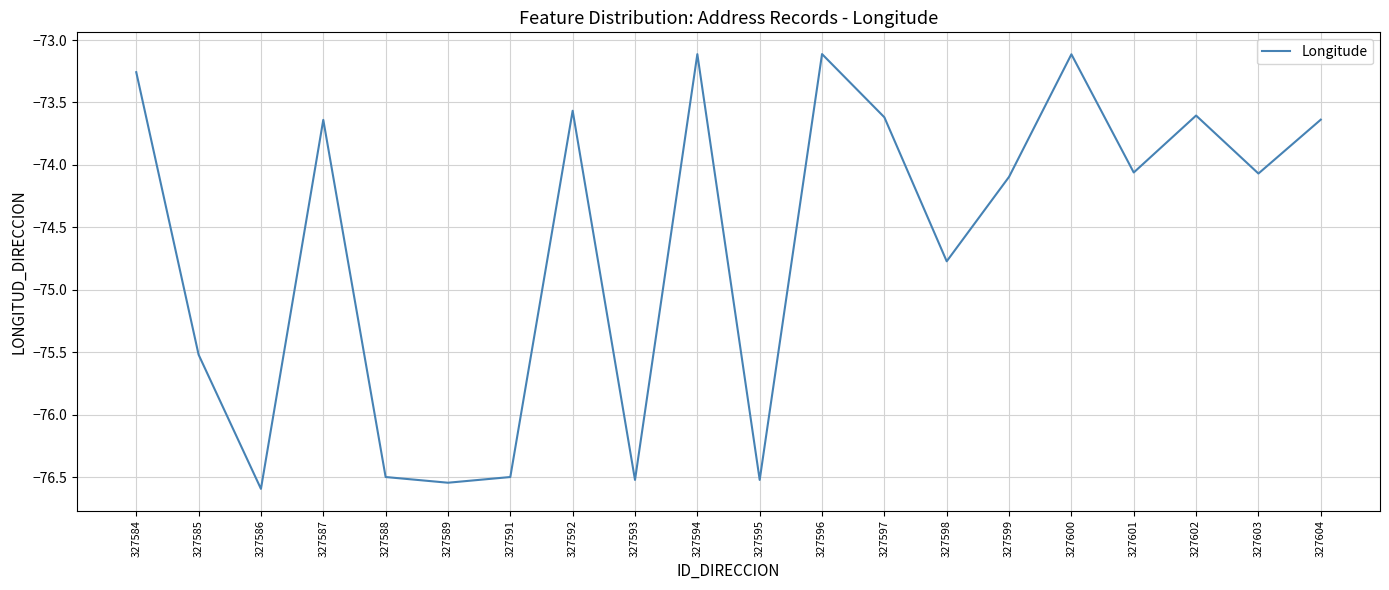

What is the difference between the maximum and second lowest values?

3.4